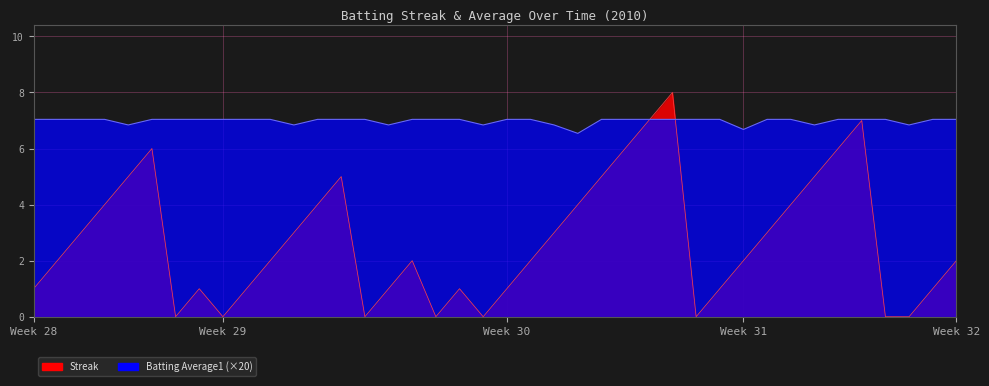

What is the greatest value displayed?

8.0